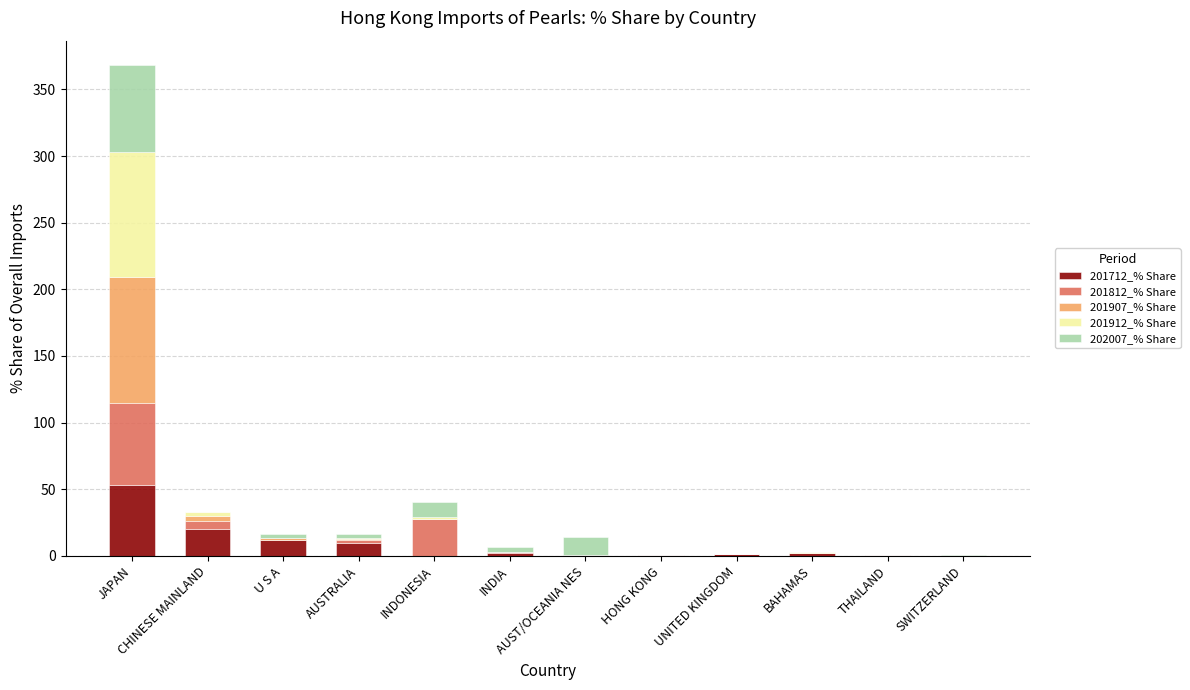

What is the average value of the 201712_% Share series?

8.3